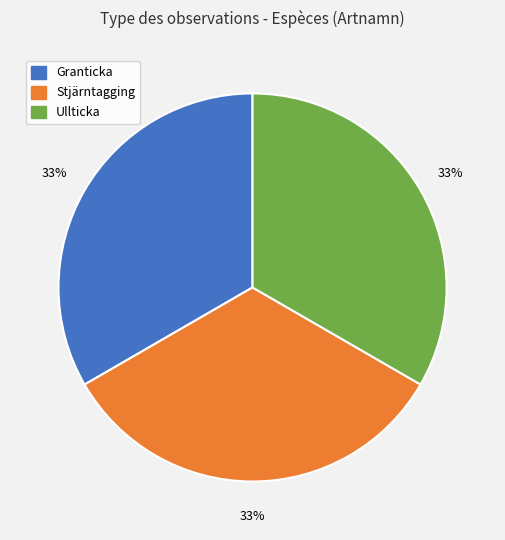

Count the number of slices in the pie.

3